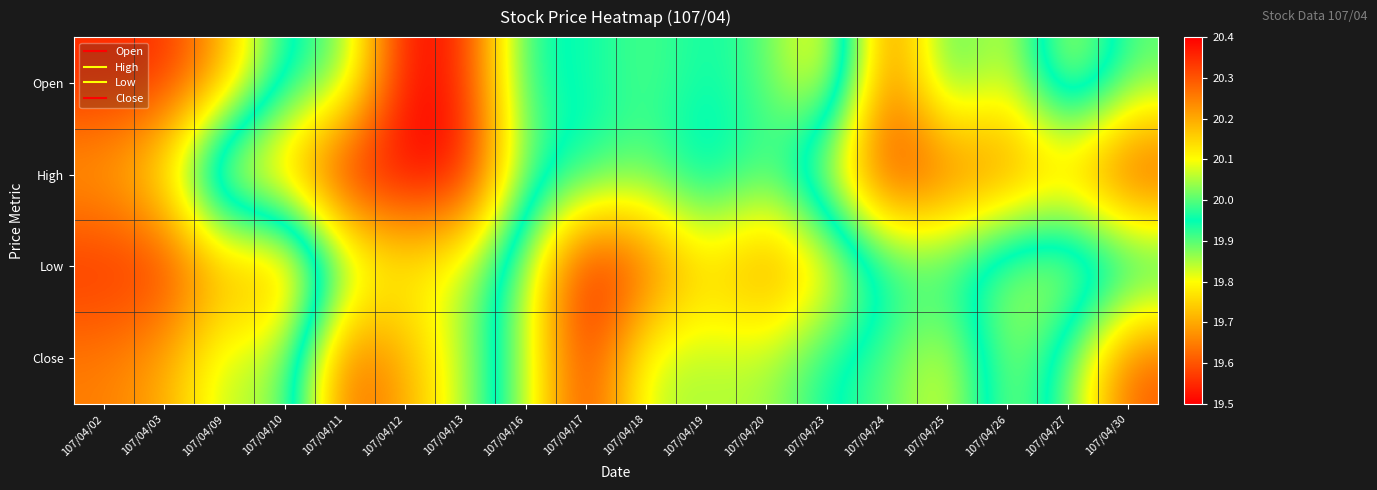

Reading right to left, transcribe all the data shown in this chart.

Open: 107/04/30=20.0	107/04/27=19.8	107/04/26=20.1	107/04/25=19.9	107/04/24=20.3	107/04/23=19.8	107/04/20=19.9	107/04/19=19.9	107/04/18=19.9	107/04/17=19.9	107/04/16=19.9	107/04/13=20.4	107/04/12=20.4	107/04/11=20.0	107/04/10=19.9	107/04/09=19.7	107/04/03=19.6	107/04/02=19.6
High: 107/04/30=20.4	107/04/27=20.2	107/04/26=20.2	107/04/25=20.3	107/04/24=20.4	107/04/23=20.1	107/04/20=19.9	107/04/19=20.0	107/04/18=19.9	107/04/17=19.9	107/04/16=20.0	107/04/13=20.4	107/04/12=20.4	107/04/11=20.4	107/04/10=20.2	107/04/09=20.1	107/04/03=19.8	107/04/02=19.7
Low: 107/04/30=19.9	107/04/27=19.8	107/04/26=19.9	107/04/25=19.9	107/04/24=19.9	107/04/23=19.8	107/04/20=19.6	107/04/19=19.8	107/04/18=19.6	107/04/17=19.5	107/04/16=19.9	107/04/13=20.1	107/04/12=20.1	107/04/11=20.0	107/04/10=19.6	107/04/09=19.7	107/04/03=19.6	107/04/02=19.6
Close: 107/04/30=20.3	107/04/27=20.0	107/04/26=19.9	107/04/25=20.1	107/04/24=20.0	107/04/23=19.9	107/04/20=19.9	107/04/19=19.9	107/04/18=19.9	107/04/17=19.6	107/04/16=19.9	107/04/13=20.1	107/04/12=20.2	107/04/11=20.3	107/04/10=19.9	107/04/09=19.9	107/04/03=19.7	107/04/02=19.6